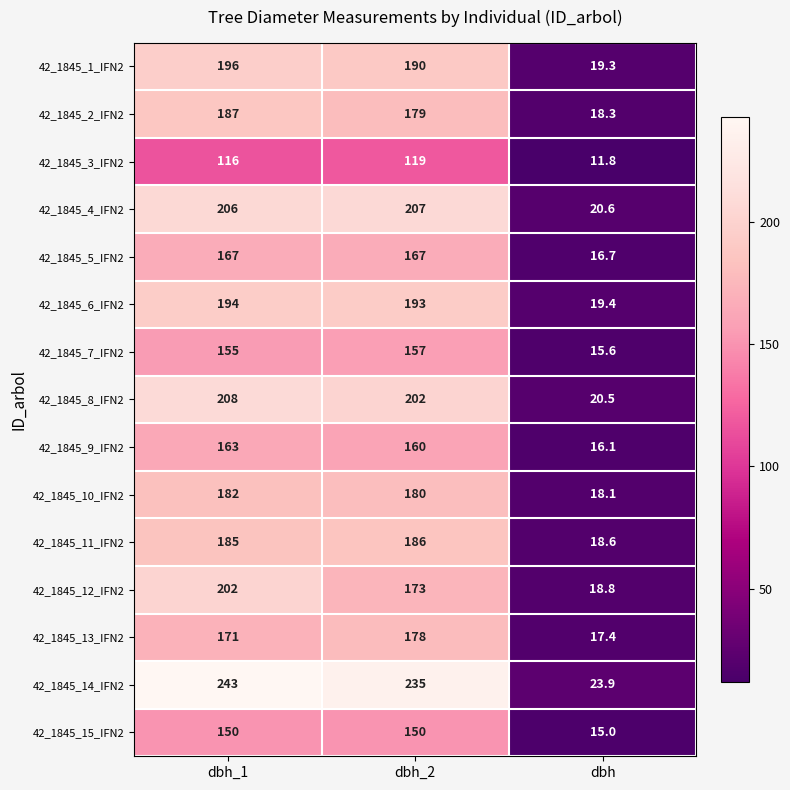

At which label does 42_1845_12_IFN2 reach its minimum?

dbh